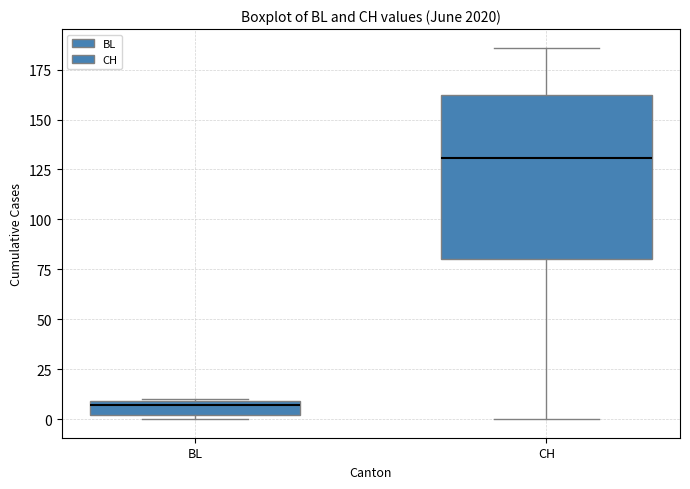

Which box has the lowest median line?

BL